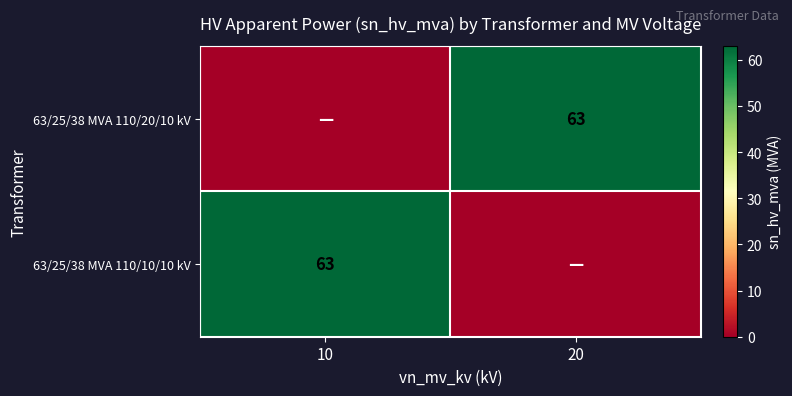

True or false: 63/25/38 MVA 110/20/10 kV has a value of 63 at 20.

True